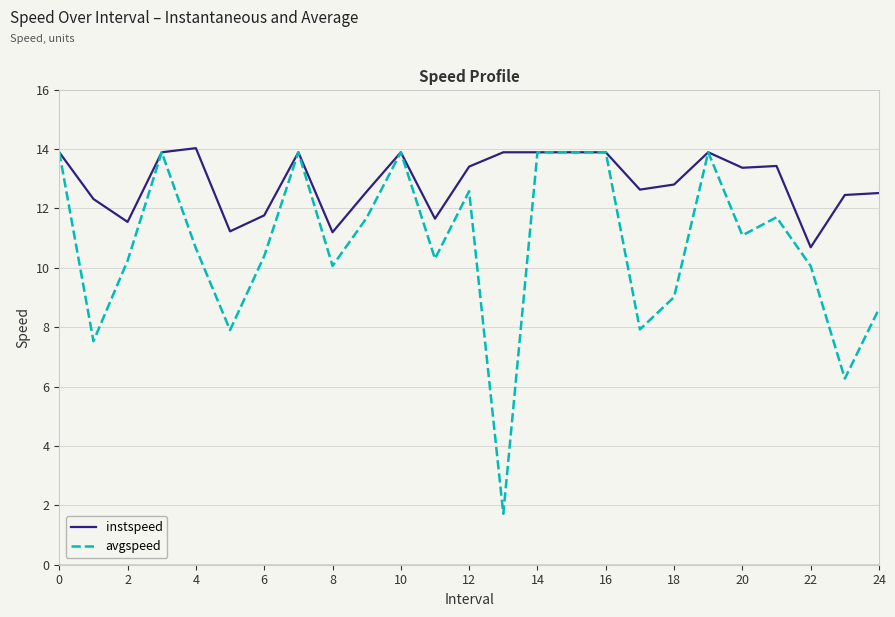

Rank the series by their average value, from highest to lowest.

instspeed, avgspeed